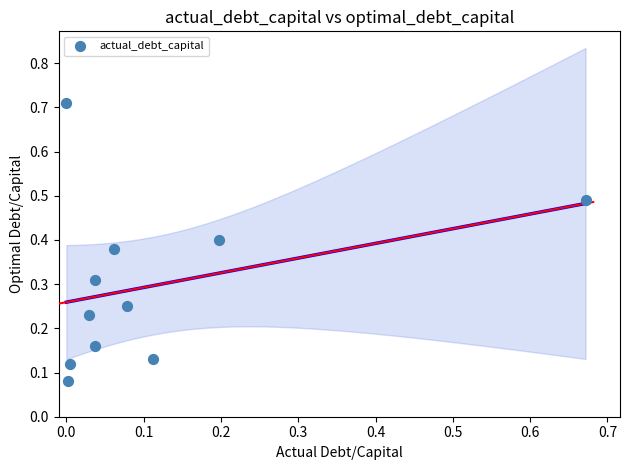

What is the range of Y values (max minus min)?

0.6